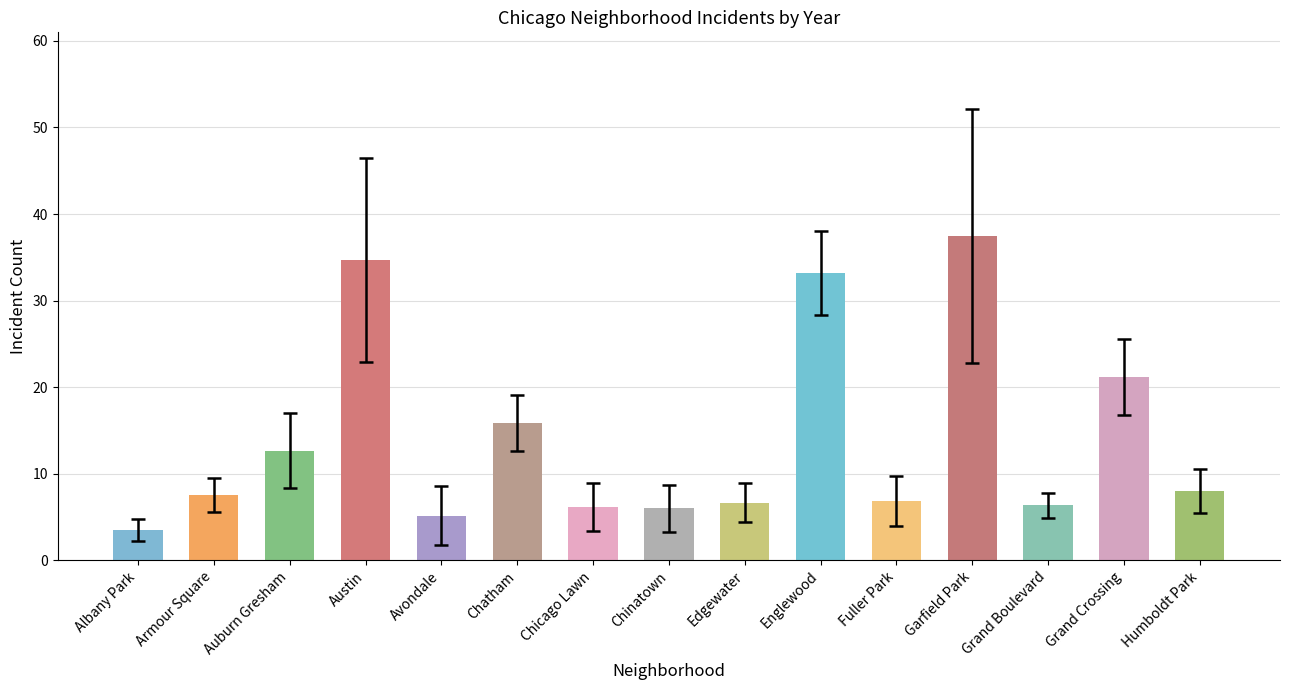

Rank the categories by value from lowest to highest.

Albany Park, Avondale, Chinatown, Chicago Lawn, Grand Boulevard, Edgewater, Fuller Park, Armour Square, Humboldt Park, Auburn Gresham, Chatham, Grand Crossing, Englewood, Austin, Garfield Park